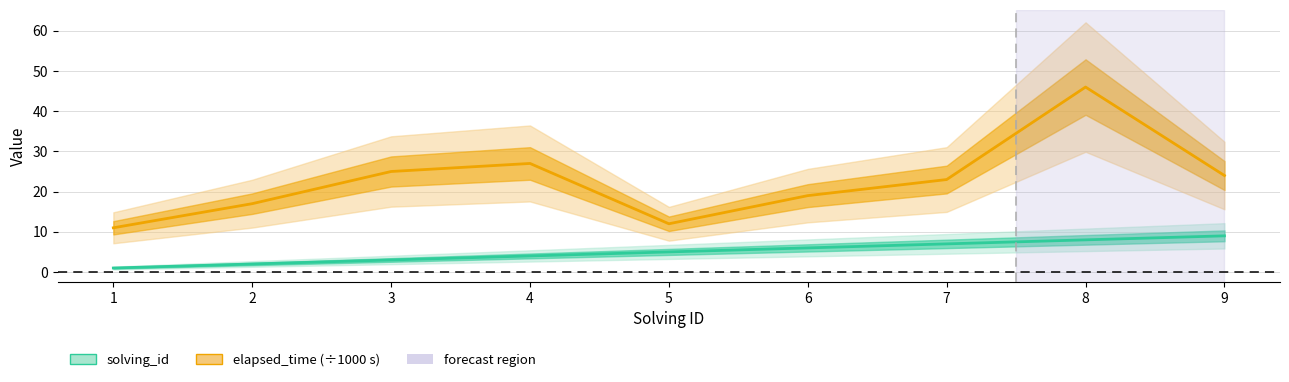

What is the value of the elapsed_time point at the 7th from the left?

23